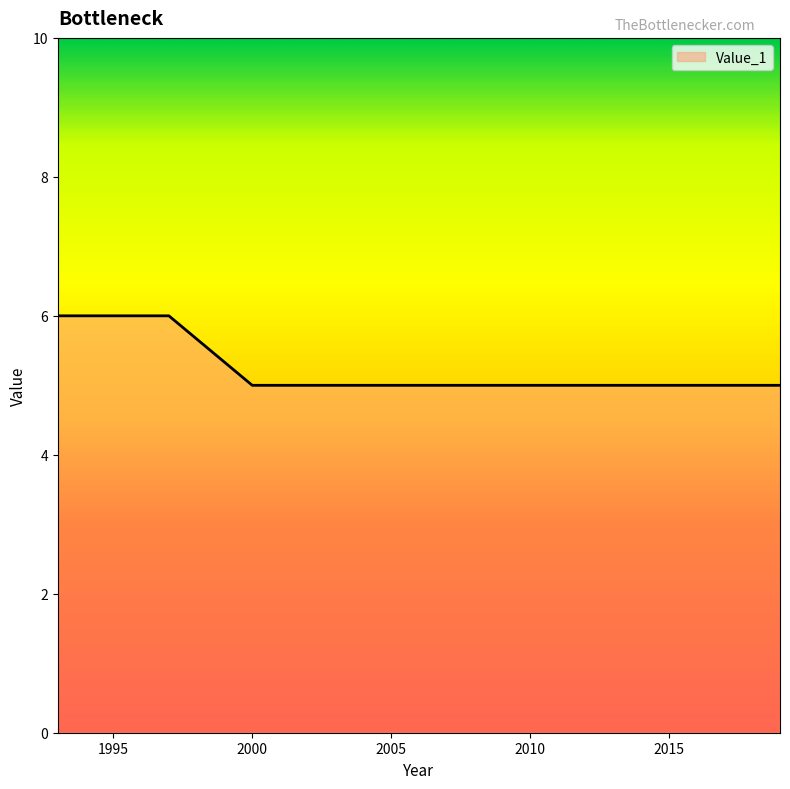

What is the greatest value displayed?

6